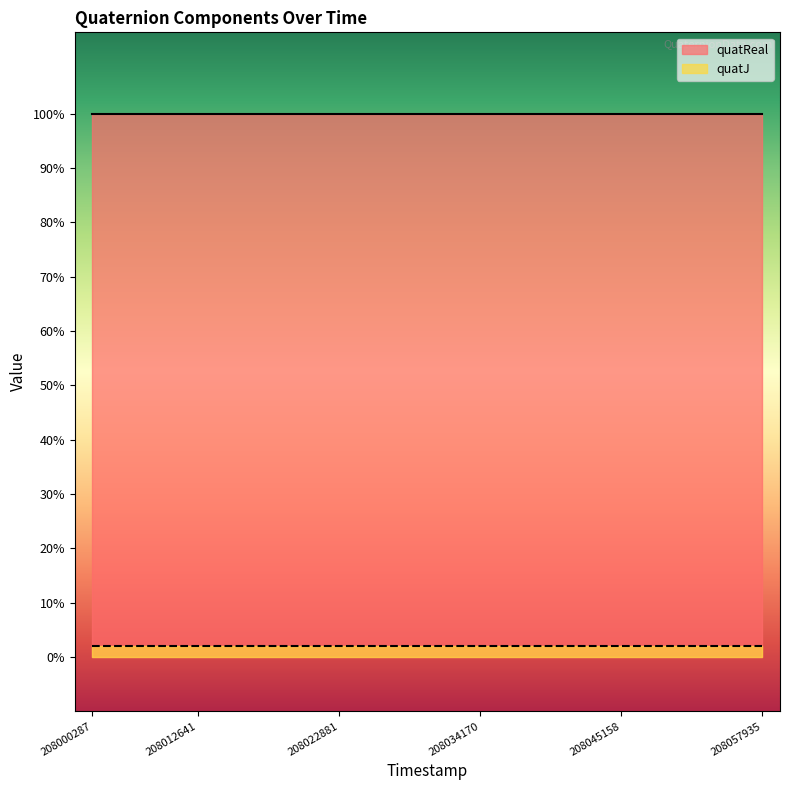

What is the minimum value for quatReal?

1.0